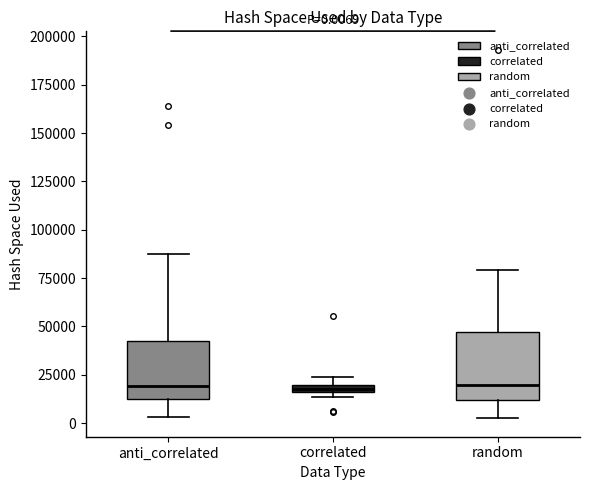

Which box is the tallest, from its lower edge to its upper edge?

random